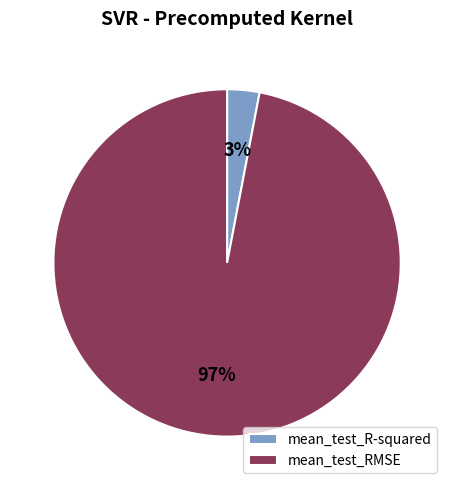

Is it true that mean_test_RMSE is 97% of the pie?

True